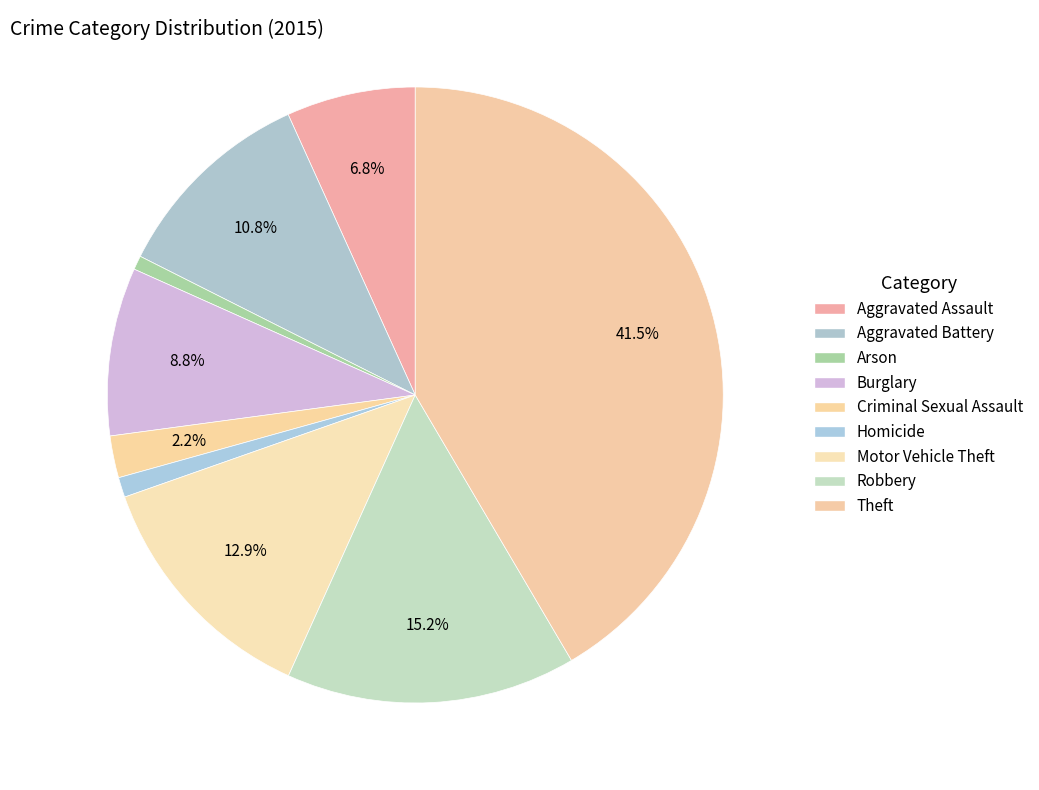

Which category has the smallest portion of the pie?

Arson